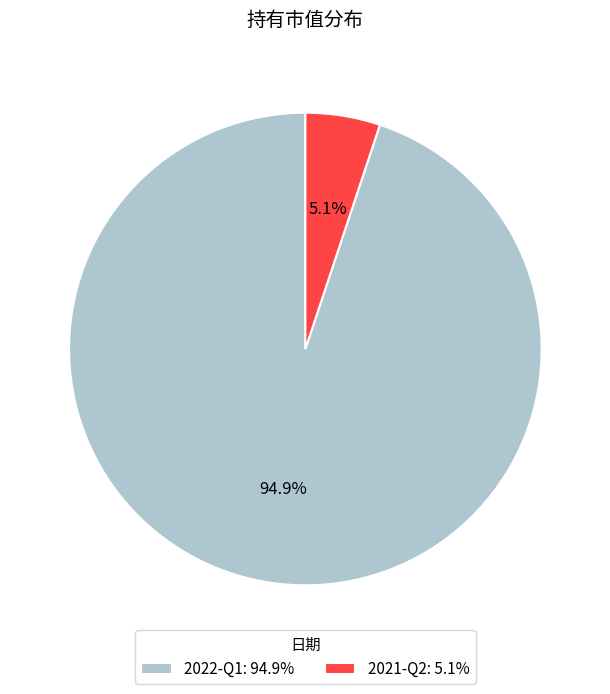

What is the largest slice in the pie chart?

2022-Q1